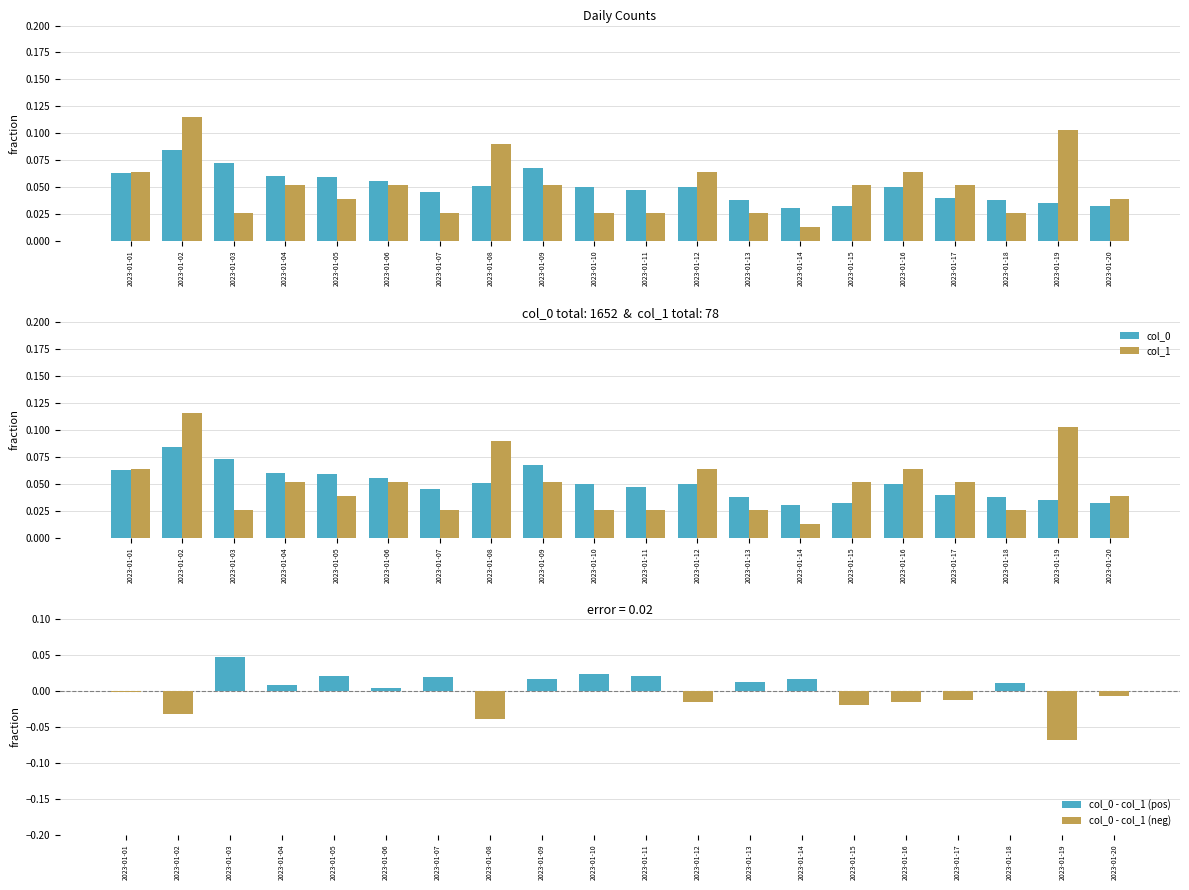

Does the chart contain stacked bars?

No